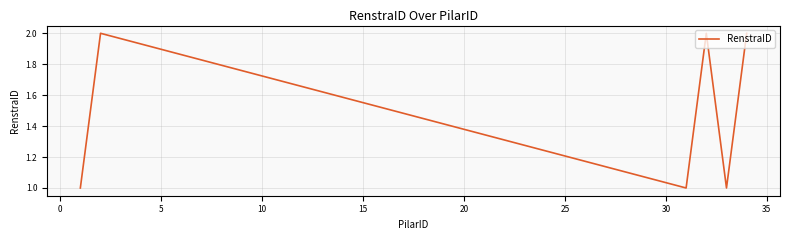

How many lines are shown in the chart?

1